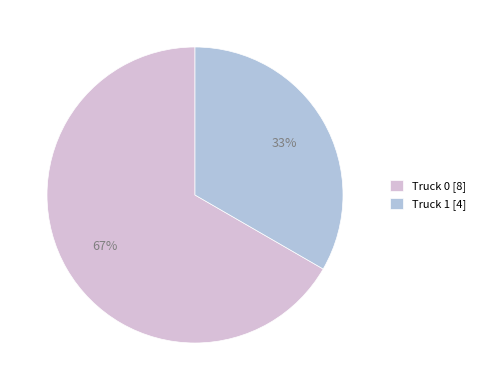

Rank the categories by value from highest to lowest.

Truck 0, Truck 1